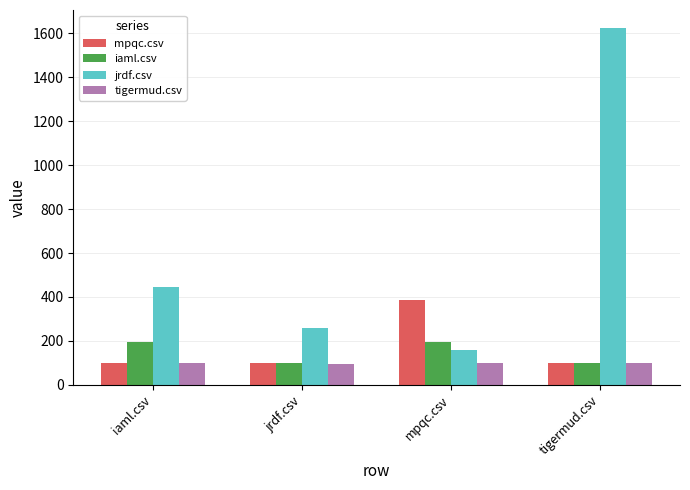

The value of jrdf.csv at jrdf.csv is 389.0. True or false?

False